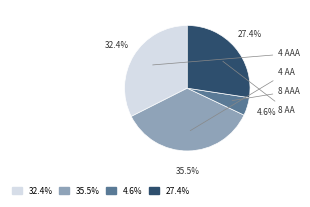

To the nearest percent, what portion does 8 סוללות Philips Power Alkaline AAA represent?

5%